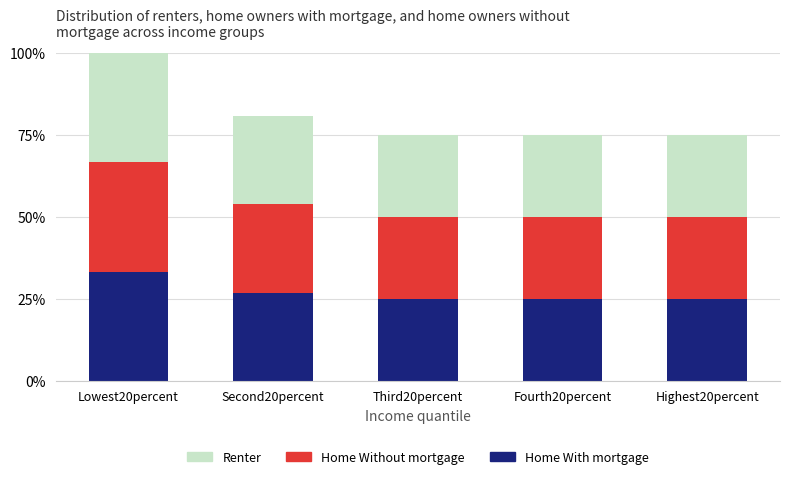

What is the total value across all series at Second20percent?

80.8